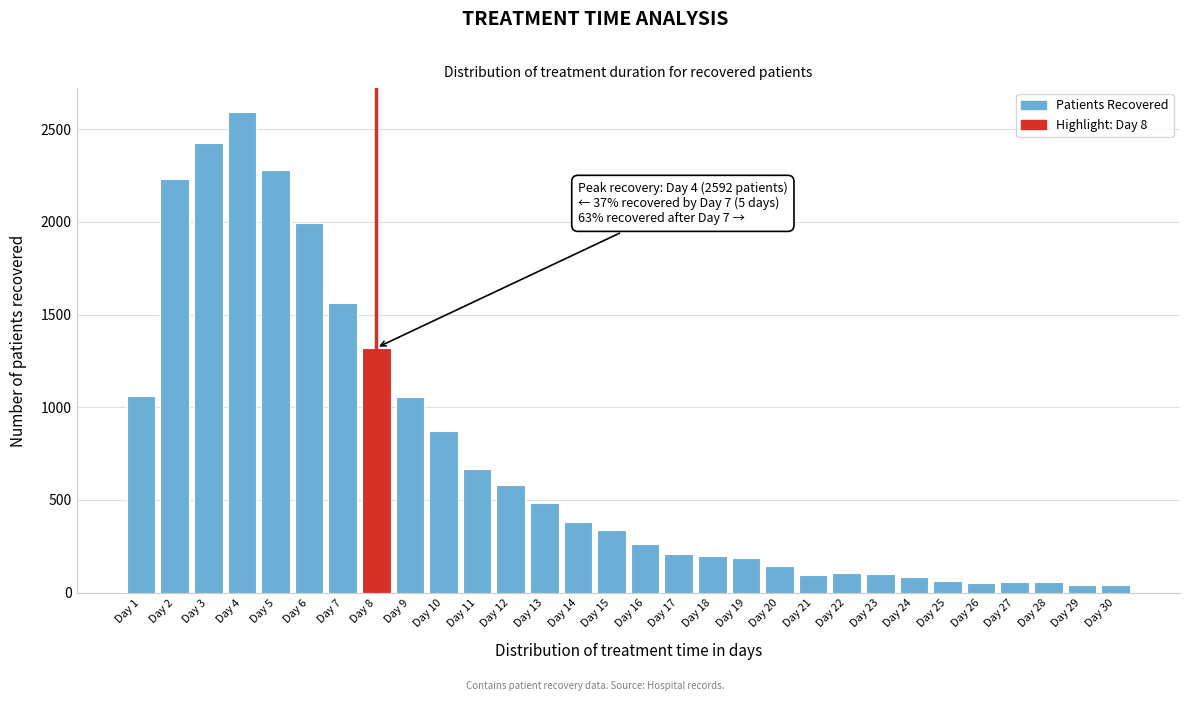

Is it true that the value at Day 14 is 681?

False